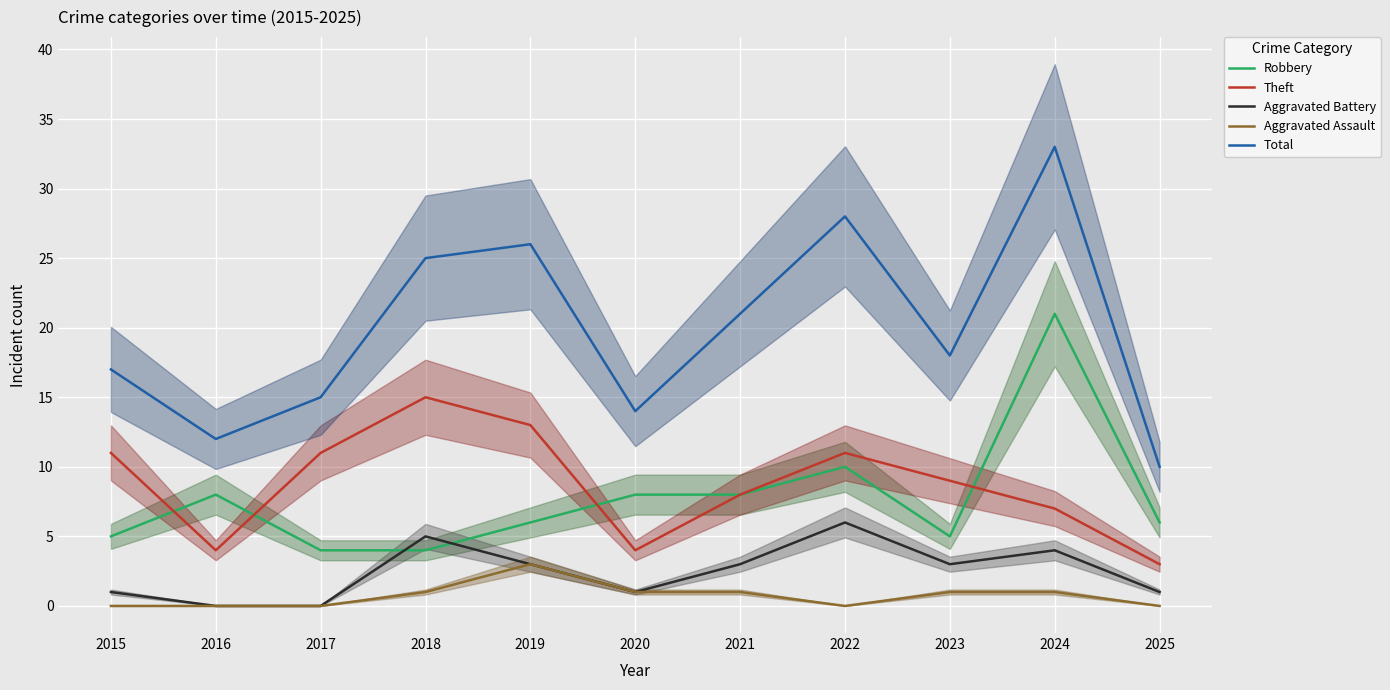

What are all the series names shown in the legend?

Robbery, Theft, Aggravated Battery, Aggravated Assault, Total